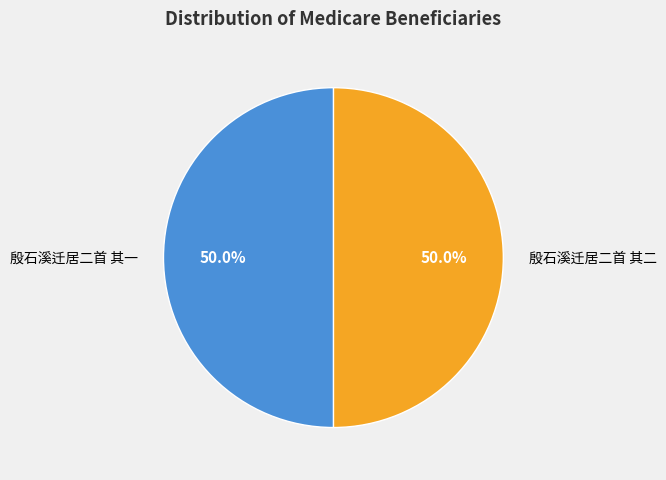

What is the ratio of the value at 殷石溪迁居二首 其二 to the value at 殷石溪迁居二首 其一?

1.0